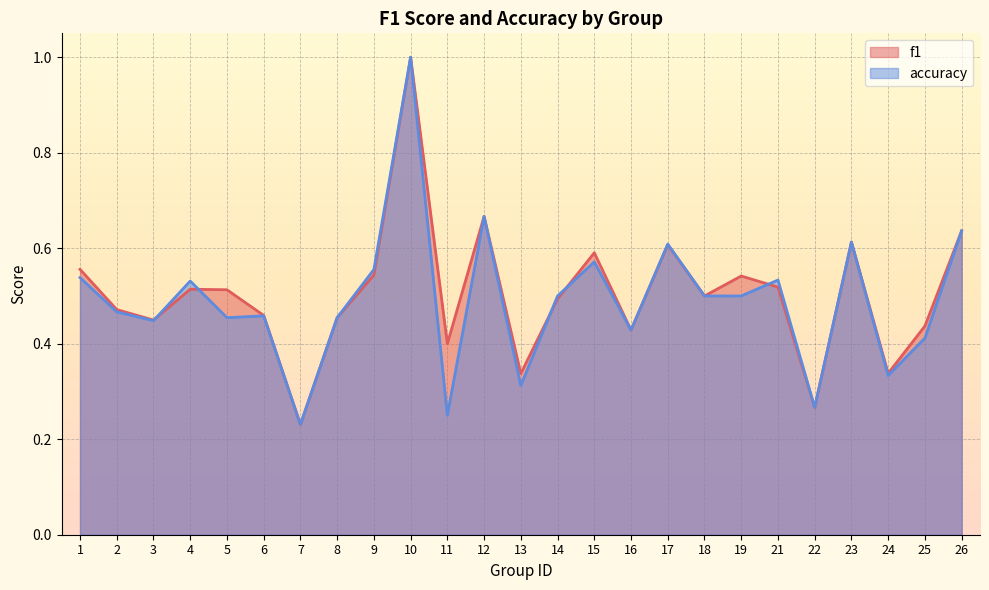

At which label is f1 closest to 0?

7